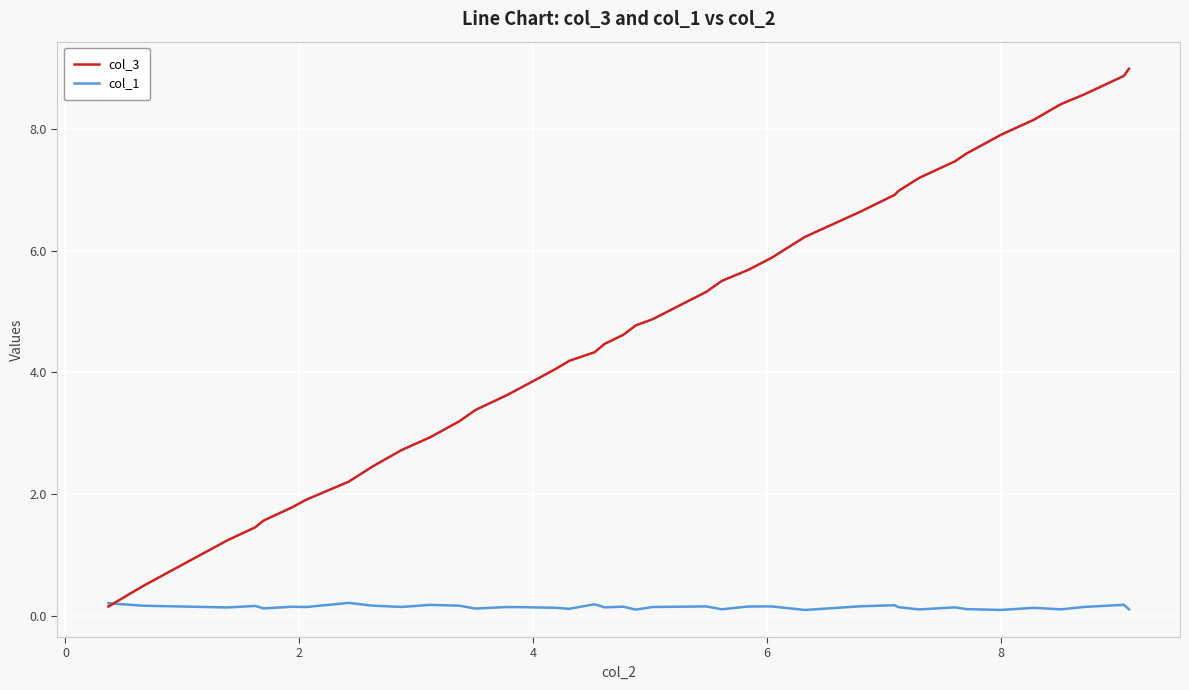

List the series in order of their overall mean, lowest first.

col_1, col_3